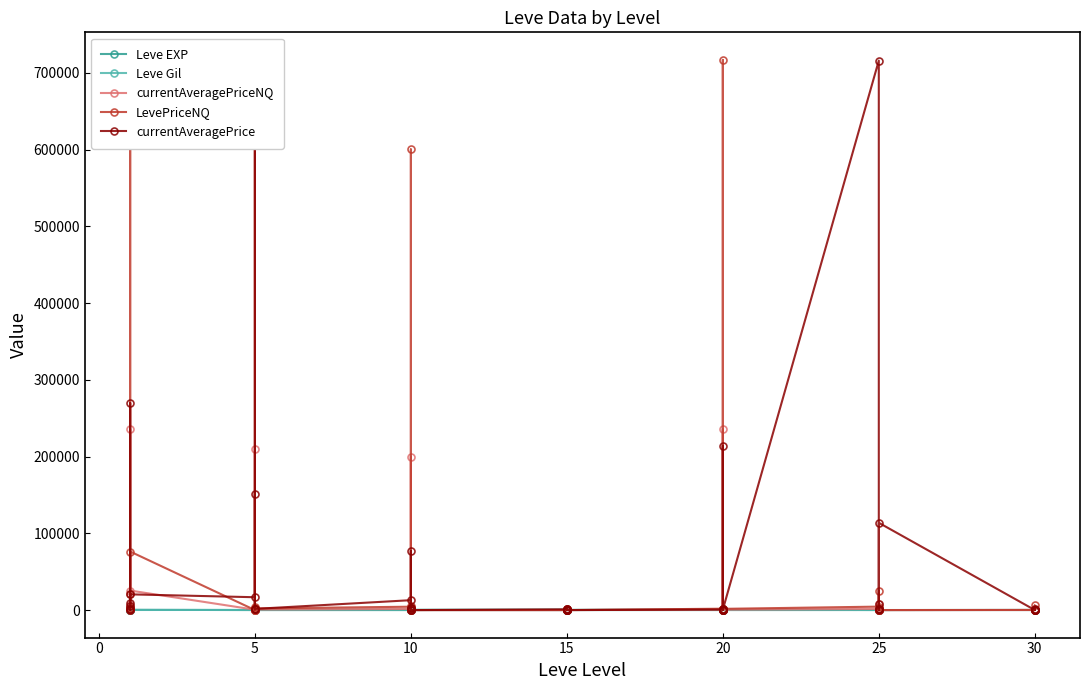

Between 20 and 15, which is larger?

20